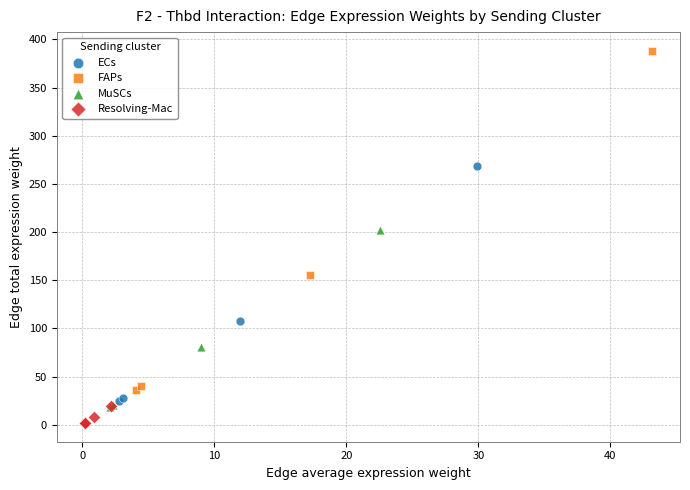

Which series reaches the minimum Y coordinate?

Resolving-Mac